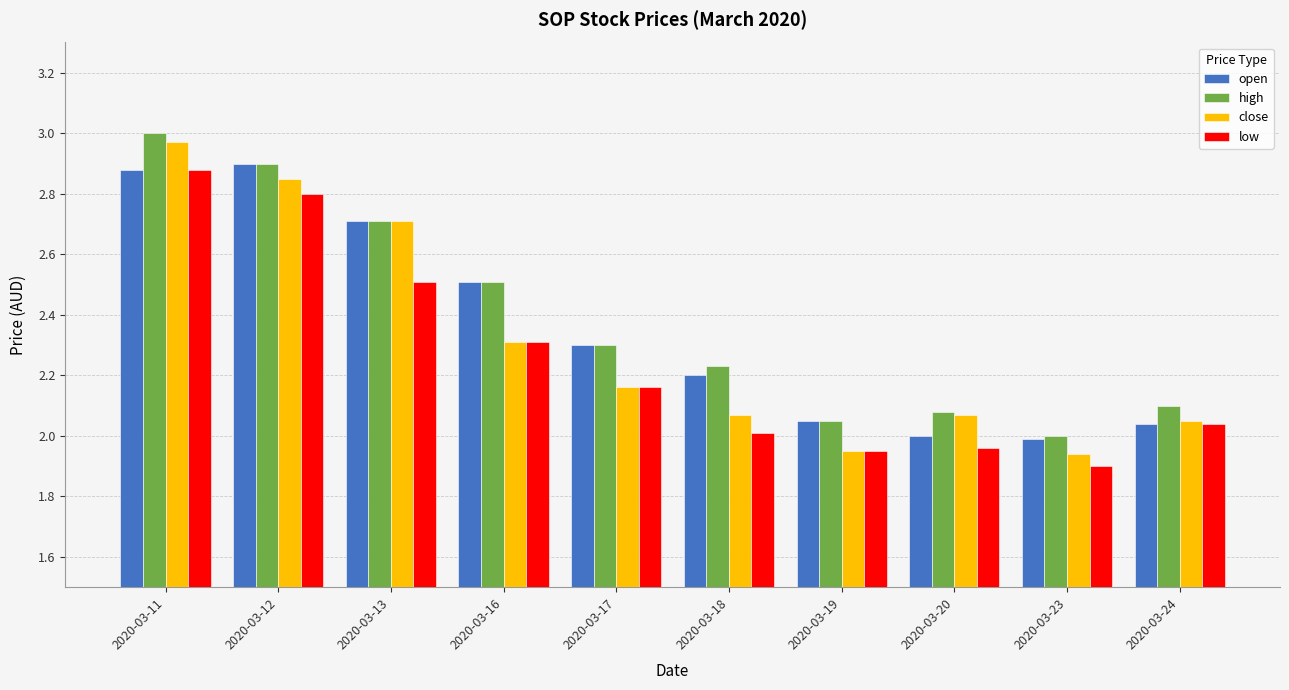

Which series has the largest range (max minus min)?

close